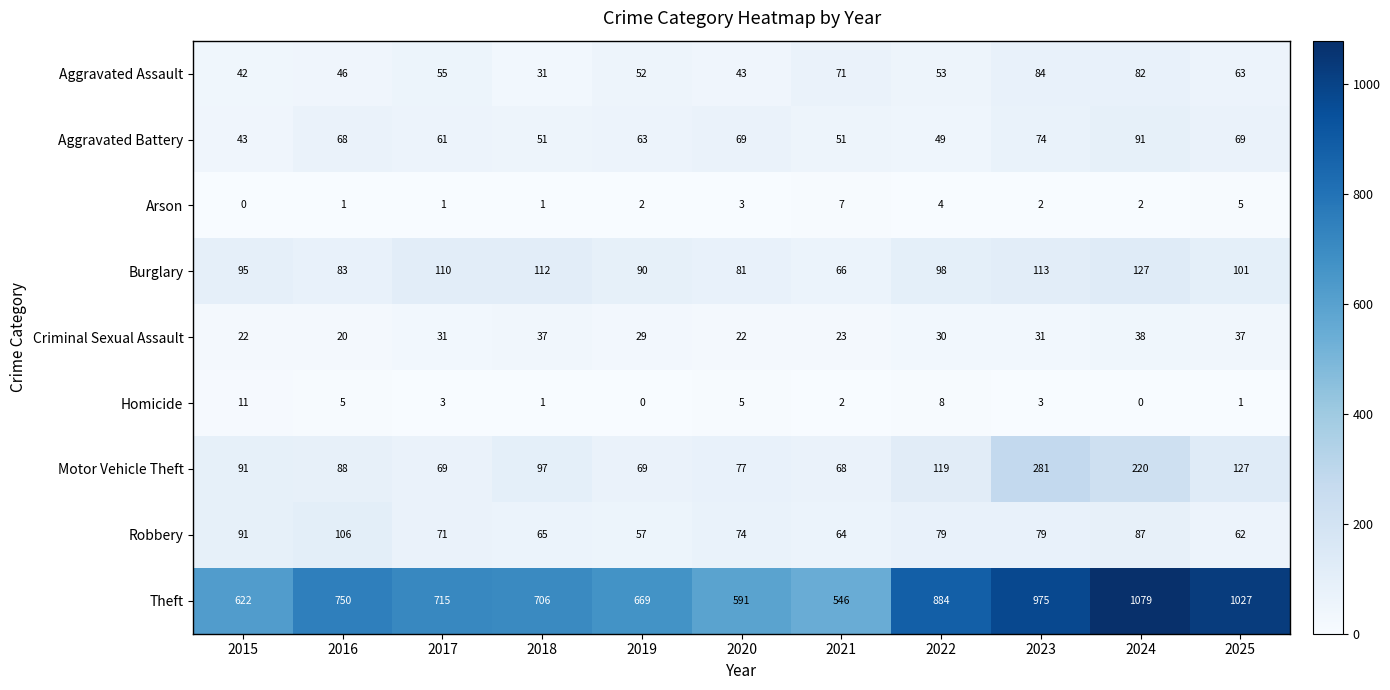

What is the spread (max minus min) of values at 2021?

544